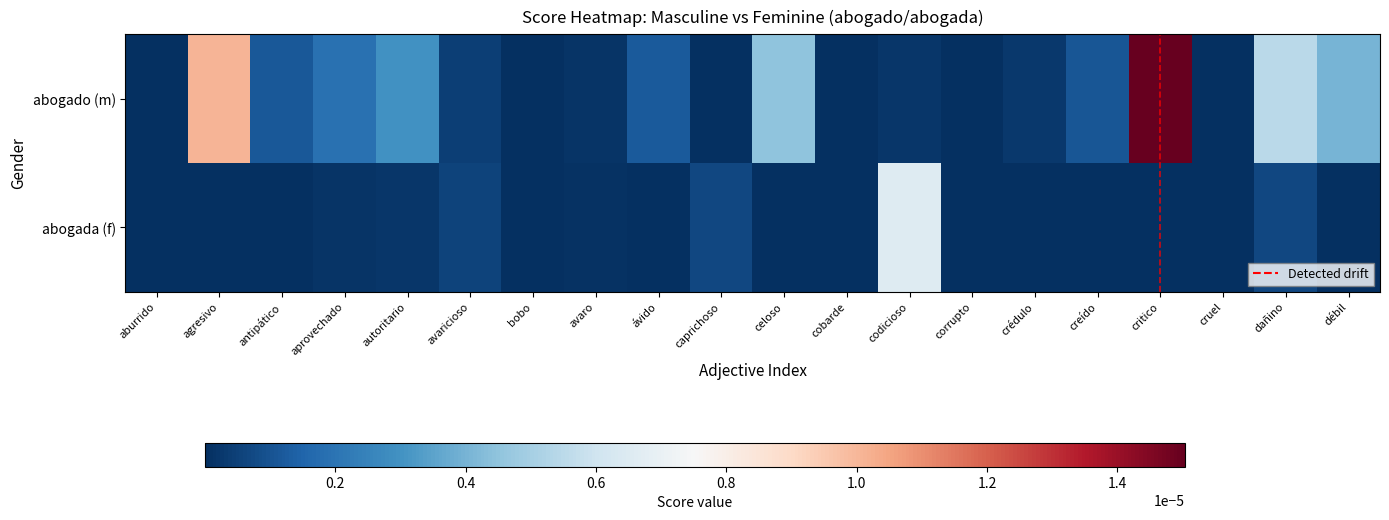

Reading left to right, list all the values displayed in this chart.

abogado (m): aburrido=0.0	agresivo=0.7	antipático=0.1	aprovechado=0.1	autoritario=0.2	avaricioso=0.0	bobo=0.0	avaro=0.0	ávido=0.1	caprichoso=0.0	celoso=0.3	cobarde=0.0	codicioso=0.0	corrupto=0.0	crédulo=0.0	creído=0.1	critico=1.0	cruel=0.0	dañino=0.4	débil=0.3
abogada (f): aburrido=0.0	agresivo=0.0	antipático=0.0	aprovechado=0.0	autoritario=0.0	avaricioso=0.0	bobo=0.0	avaro=0.0	ávido=0.0	caprichoso=0.0	celoso=0.0	cobarde=0.0	codicioso=0.4	corrupto=0.0	crédulo=0.0	creído=0.0	critico=0.0	cruel=0.0	dañino=0.0	débil=0.0